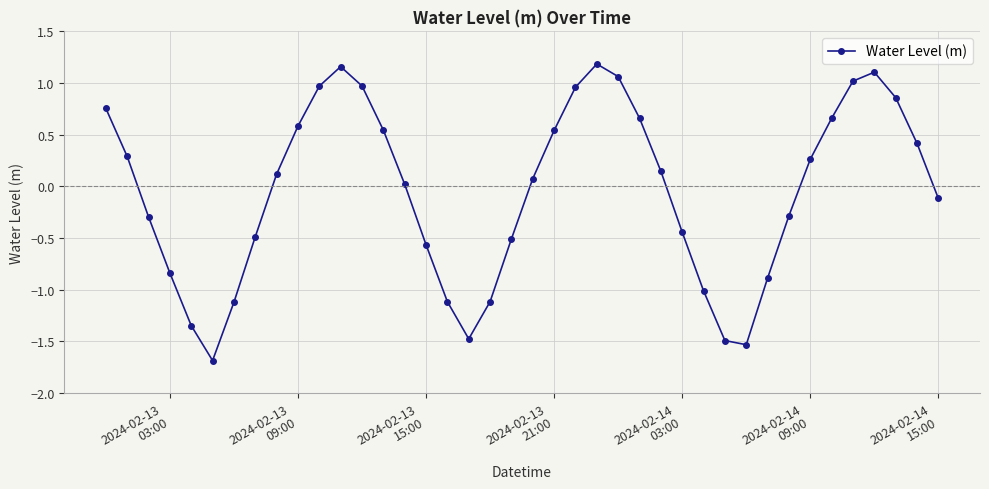

How many distinct data groups are displayed?

1